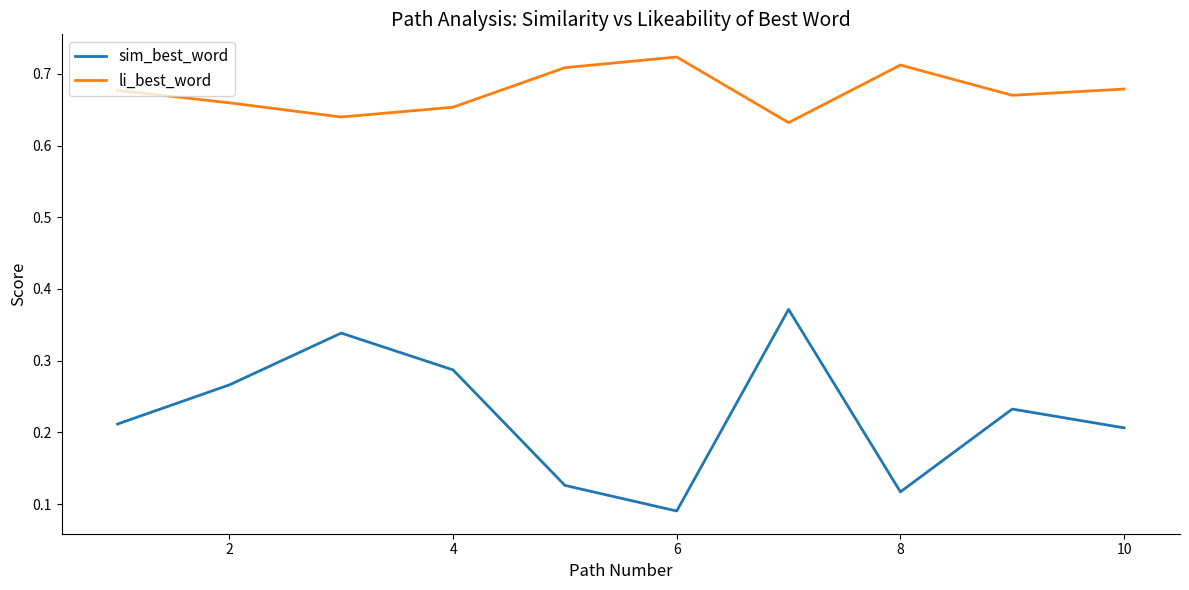

List the series in order of their overall mean, lowest first.

sim_best_word, li_best_word